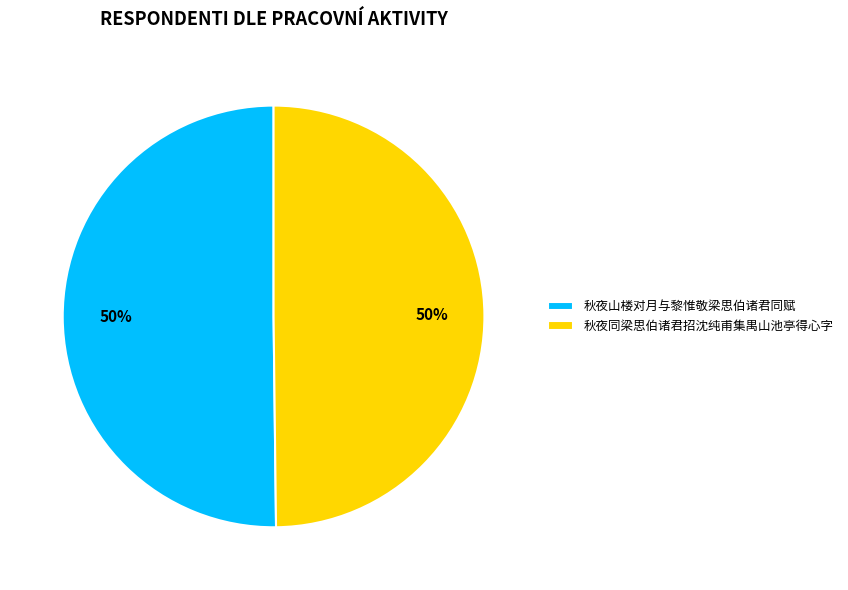

What percentage is the 秋夜同梁思伯诸君招沈纯甫集禺山池亭得心字 slice, to the nearest percent?

50%